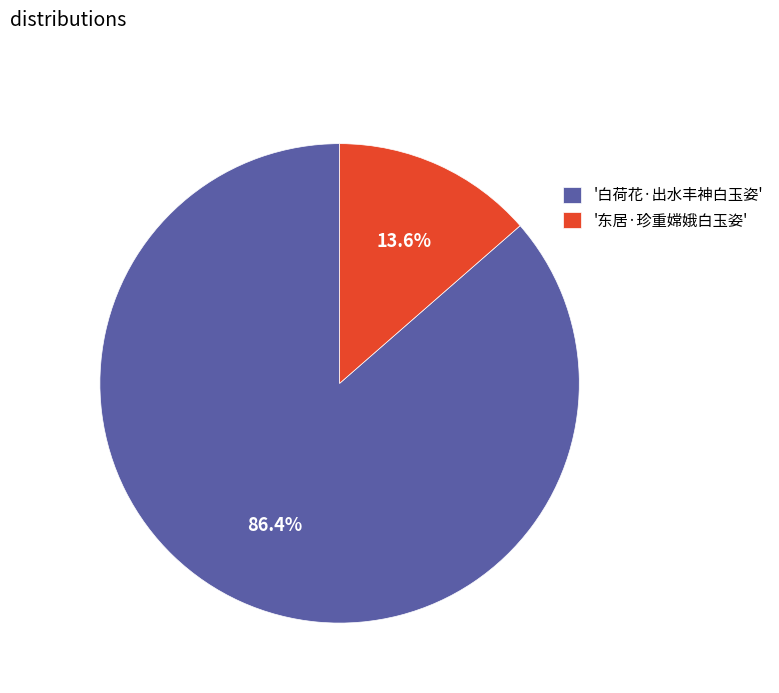

How many segments does this pie chart have?

2